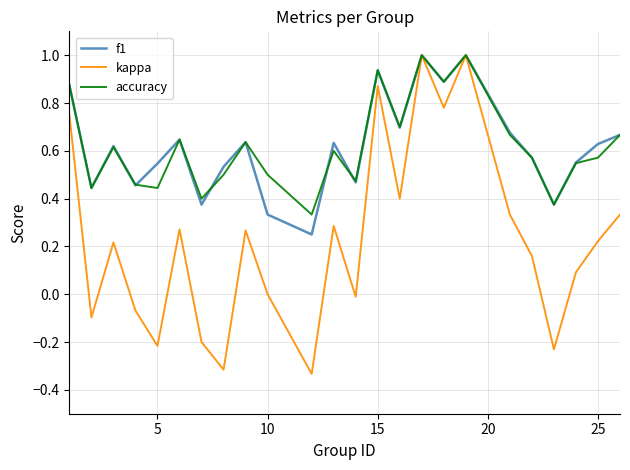

Which series has the widest spread of values?

kappa